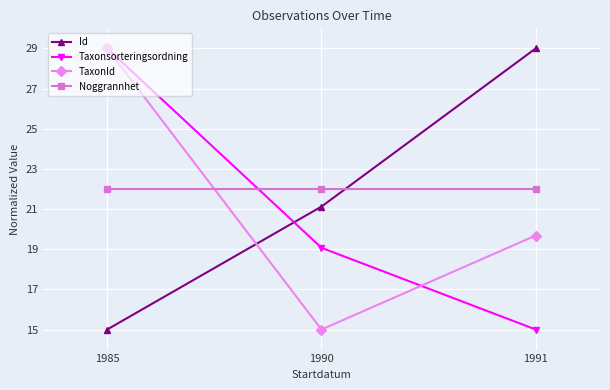

What is the sum of all Id values?

65.1